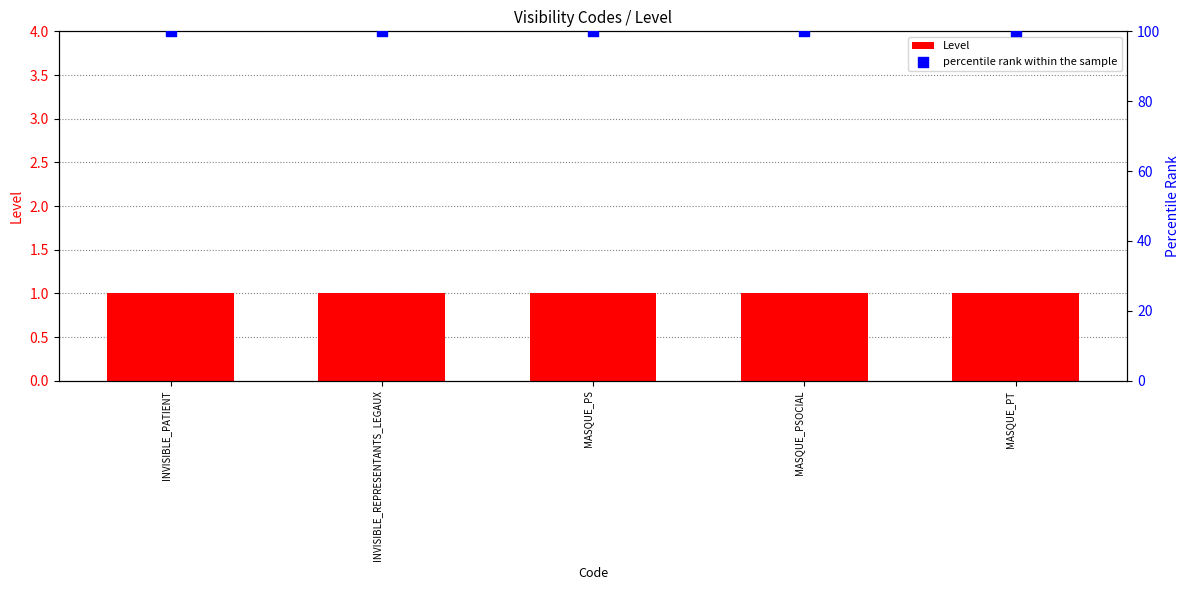

At how many categories does at least one series exceed 80?

5